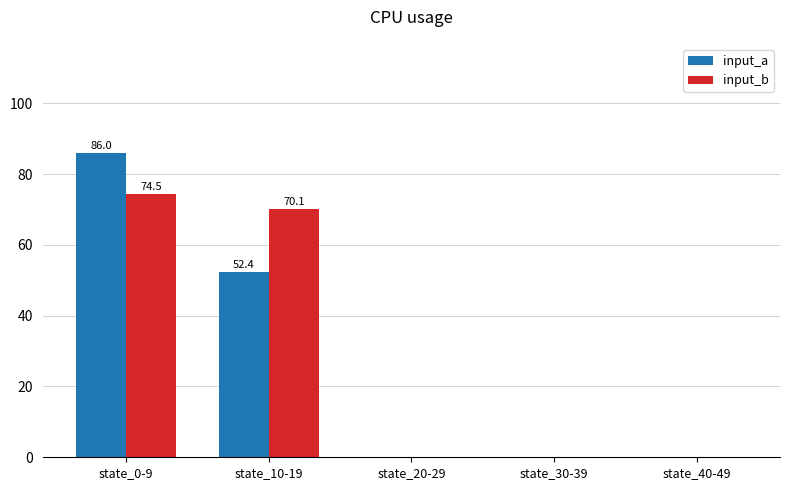

What is the spread (max minus min) of values at state_0-9?

11.5